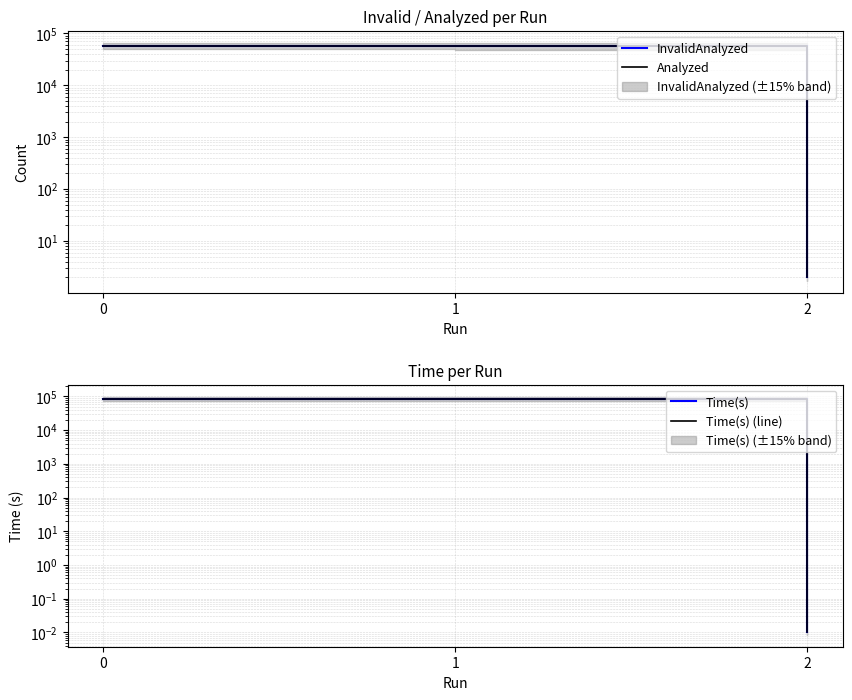

True or false: Time(s) (line) has a value of 0.0 at 2.

False